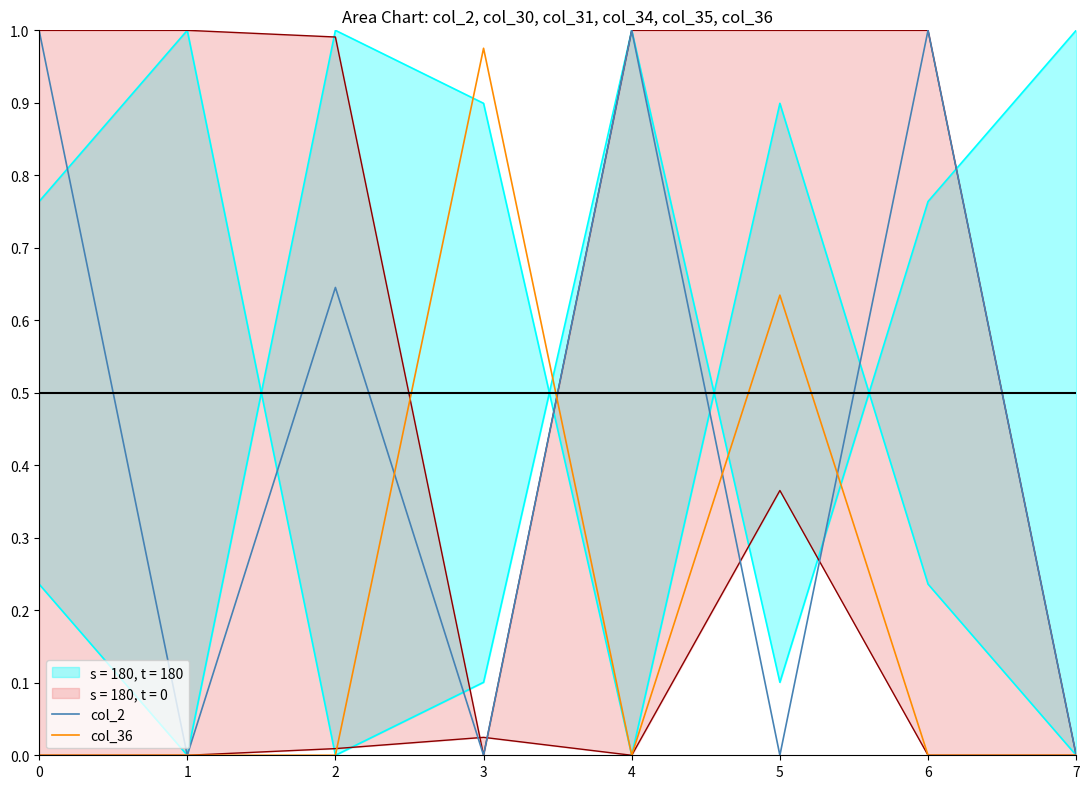

Count the number of categories in the chart.

8